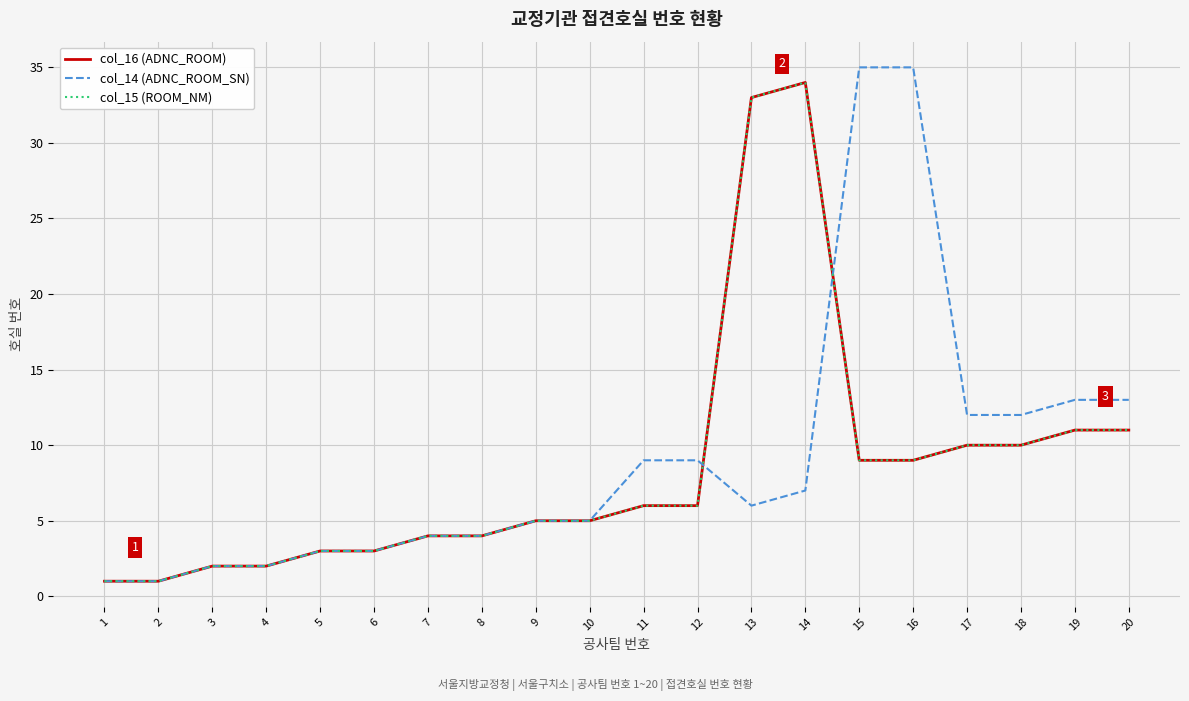

Does the chart display data point markers on the line(s)?

No